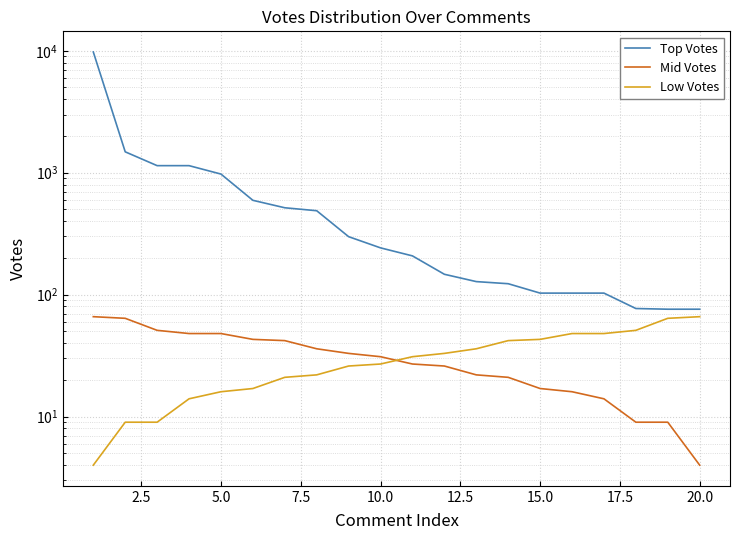

What is the average value of the Top Votes series?

890